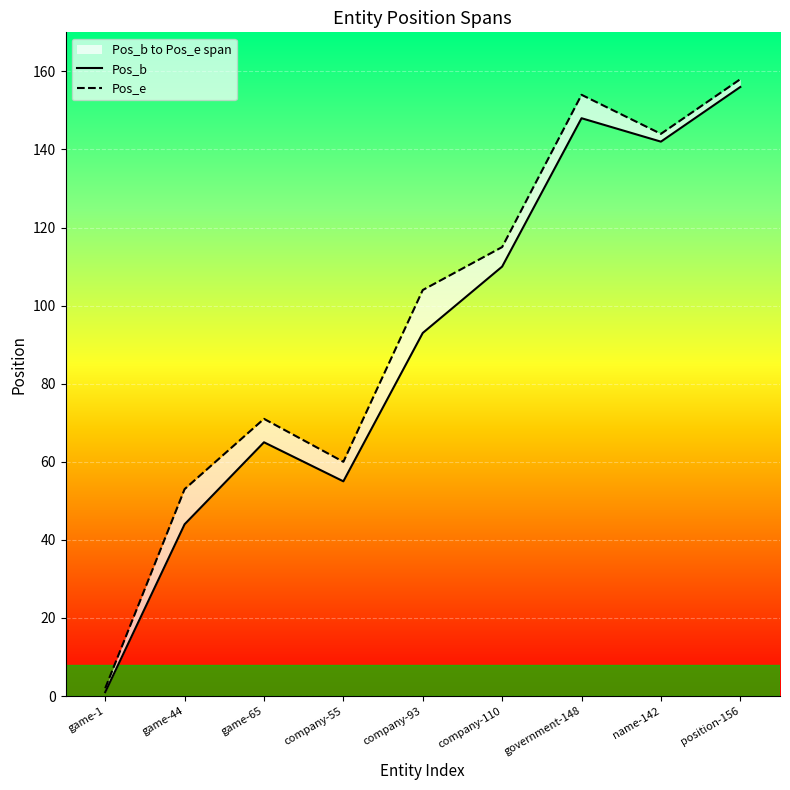

At which label does Pos_b first exceed 93?

company-110